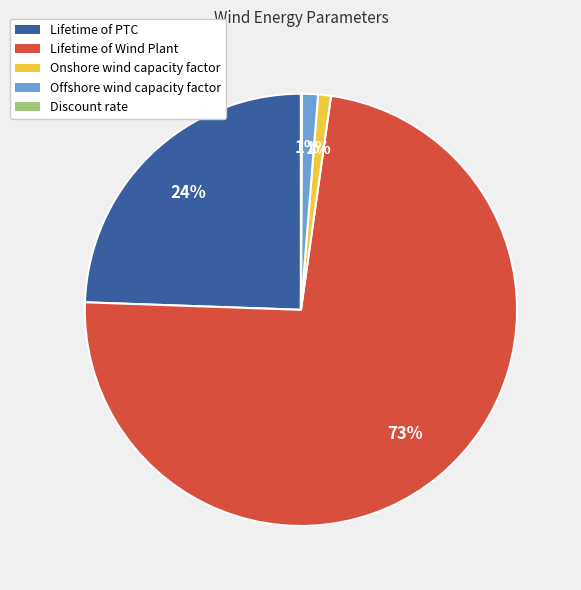

What is the largest slice in the pie chart?

Lifetime of Wind Plant